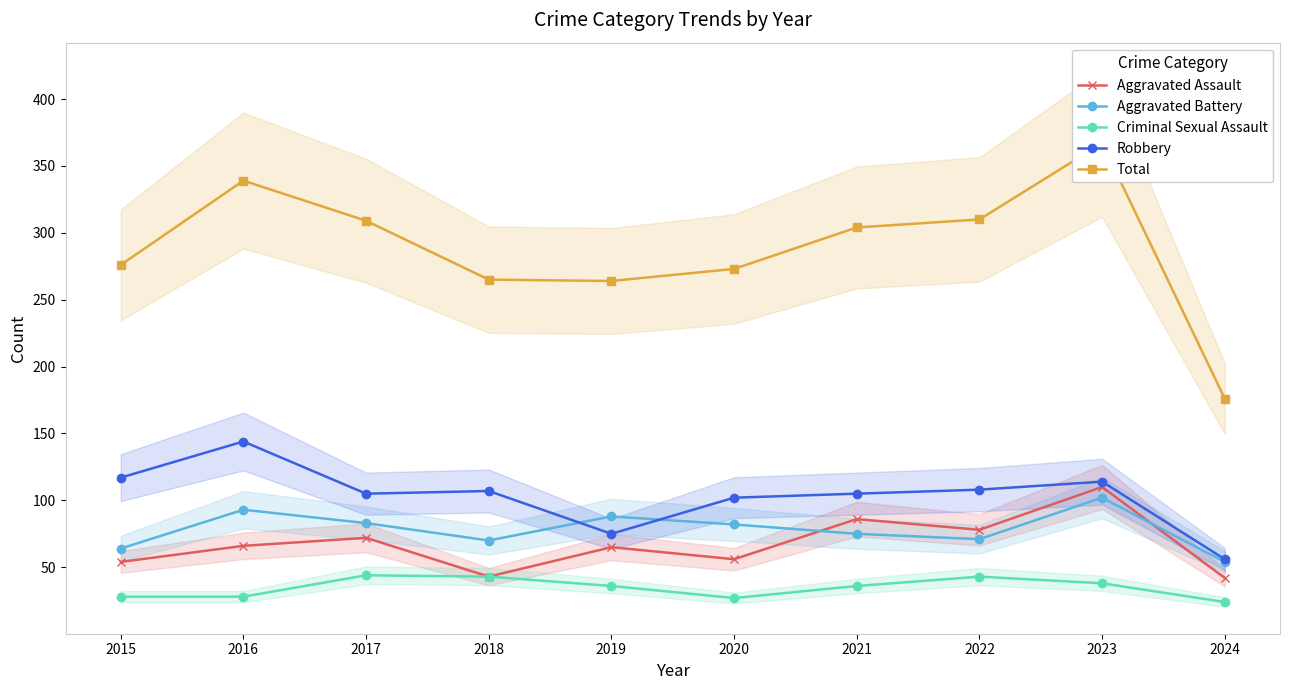

Between 2023 and 2020, which is larger?

2023